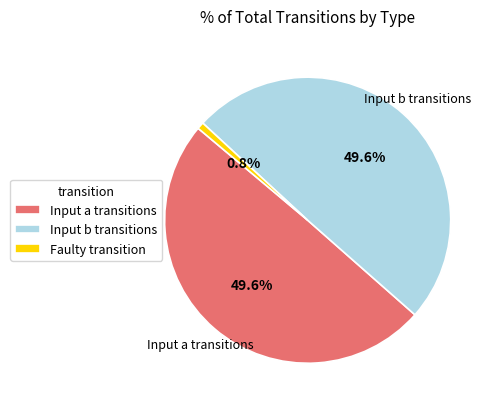

What percentage do Input a transitions and Input b transitions together represent?

99.2%